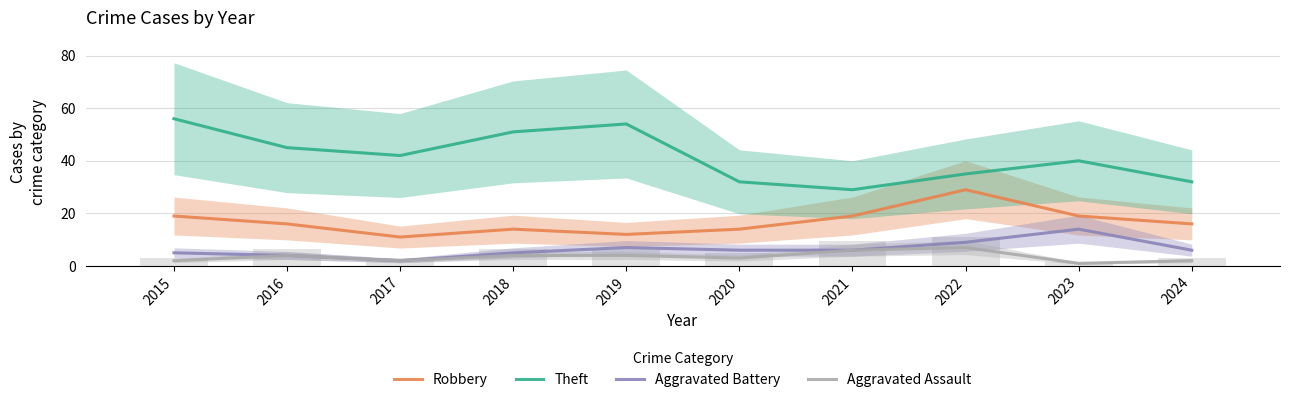

Does the chart contain any negative values?

No